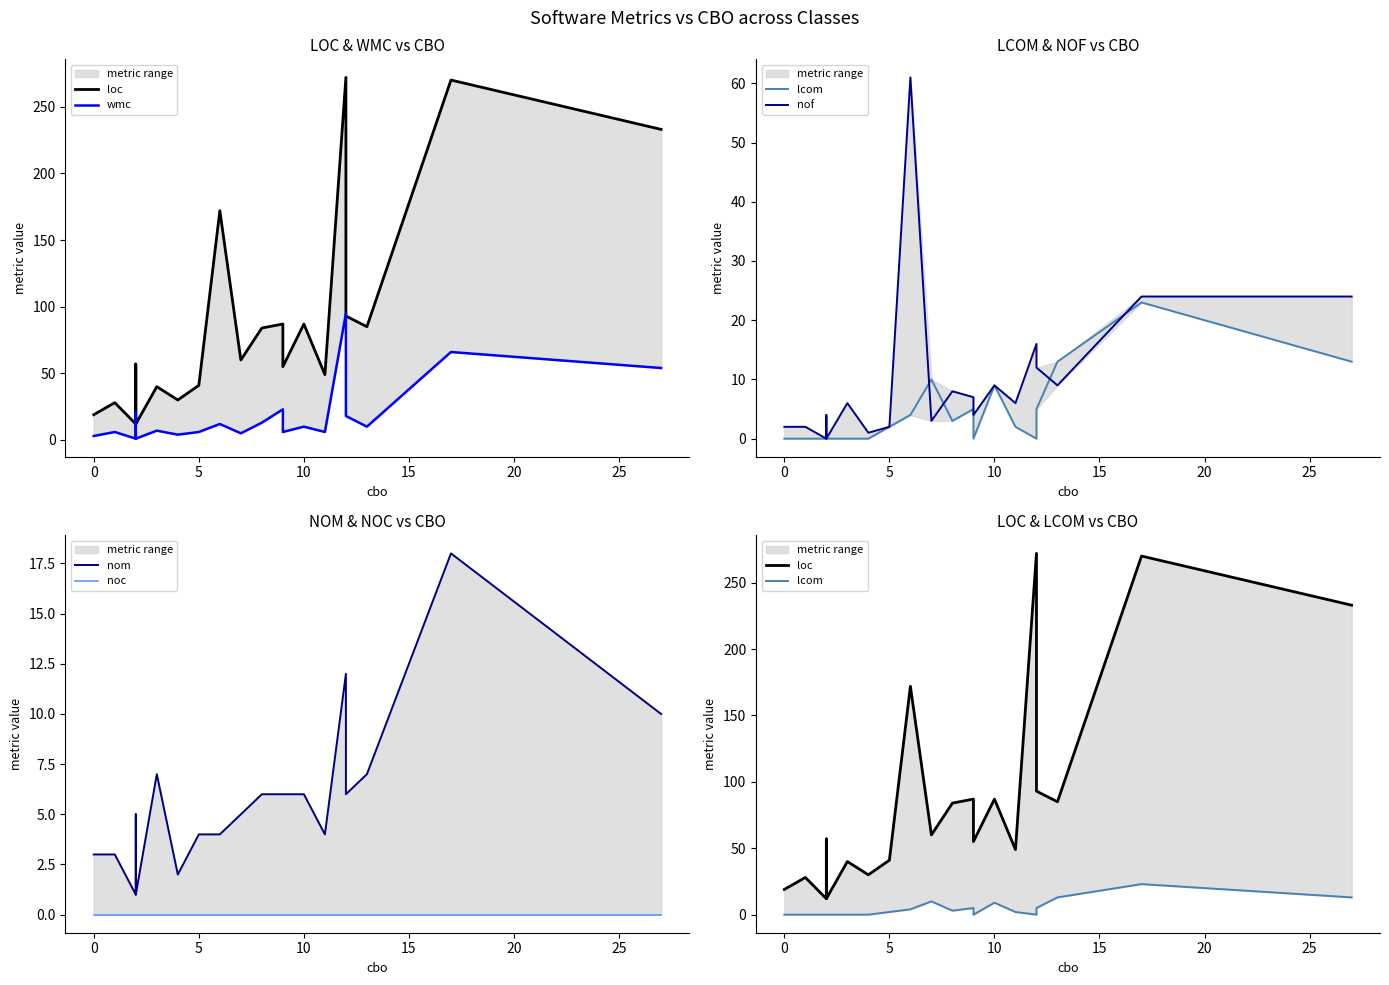

The nof series shows 1 at 5. True or false?

False